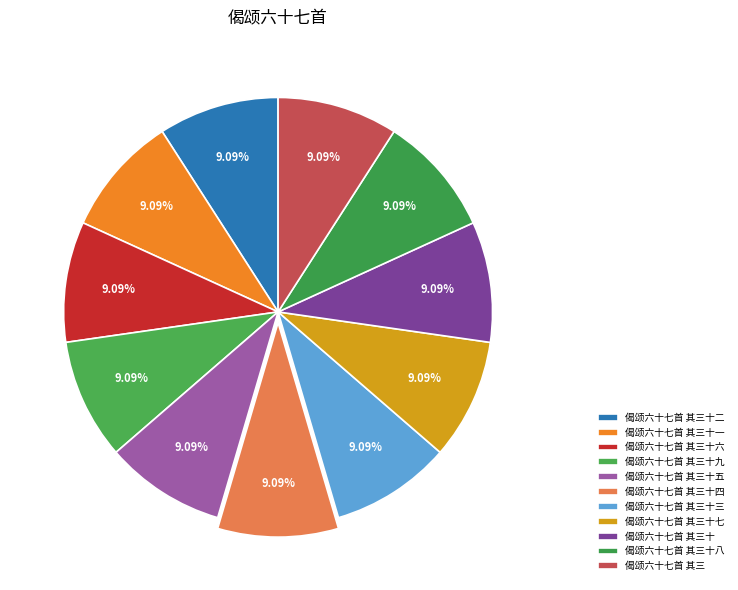

To the nearest percent, what portion does 偈颂六十七首 其三十三 represent?

9%